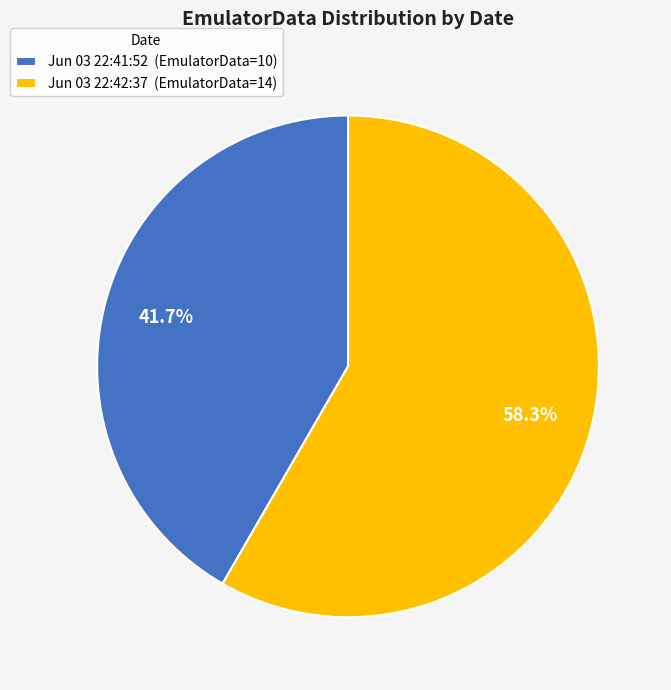

Which slice is the smallest?

Jun 03 22:41:52 (EmulatorData=10)